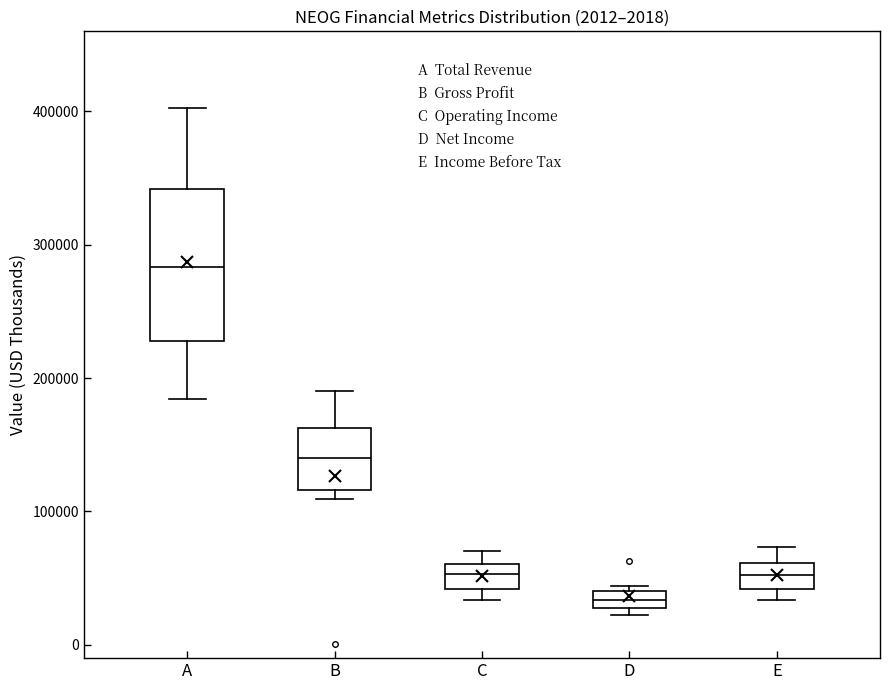

Where is the upper edge of the box for D on the y-axis? The values are not printed on the chart, so give them approximately, as read against the axis.

40000